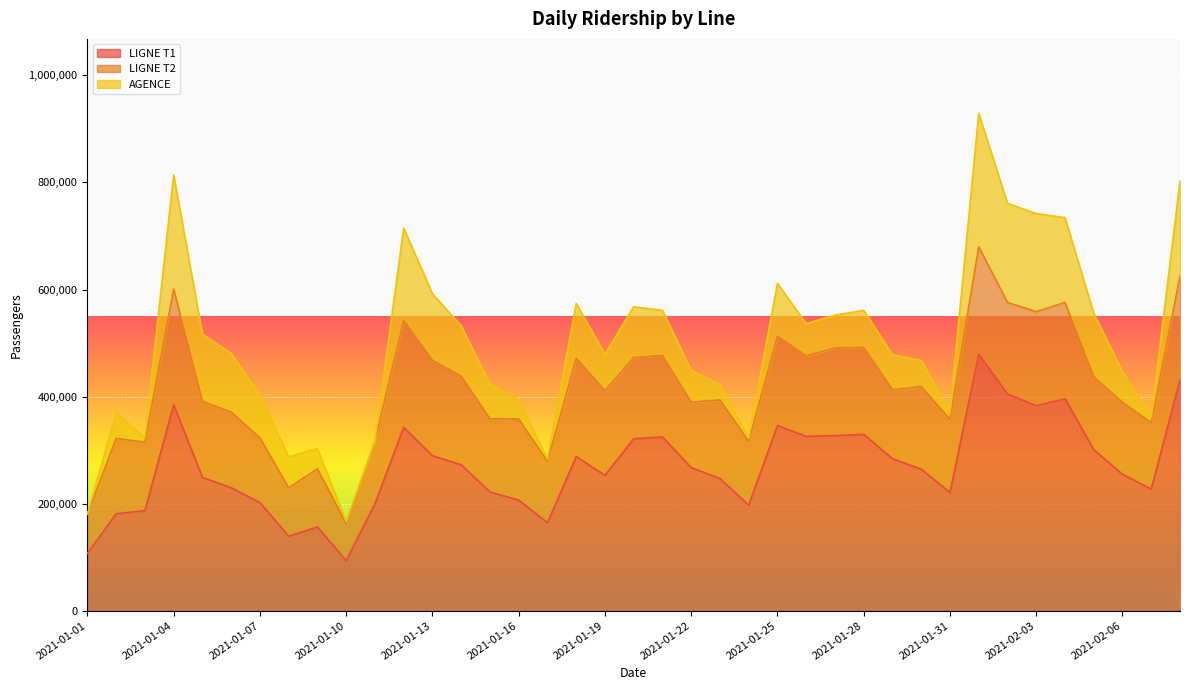

How many data points in LIGNE T1 are less than 264481?

19